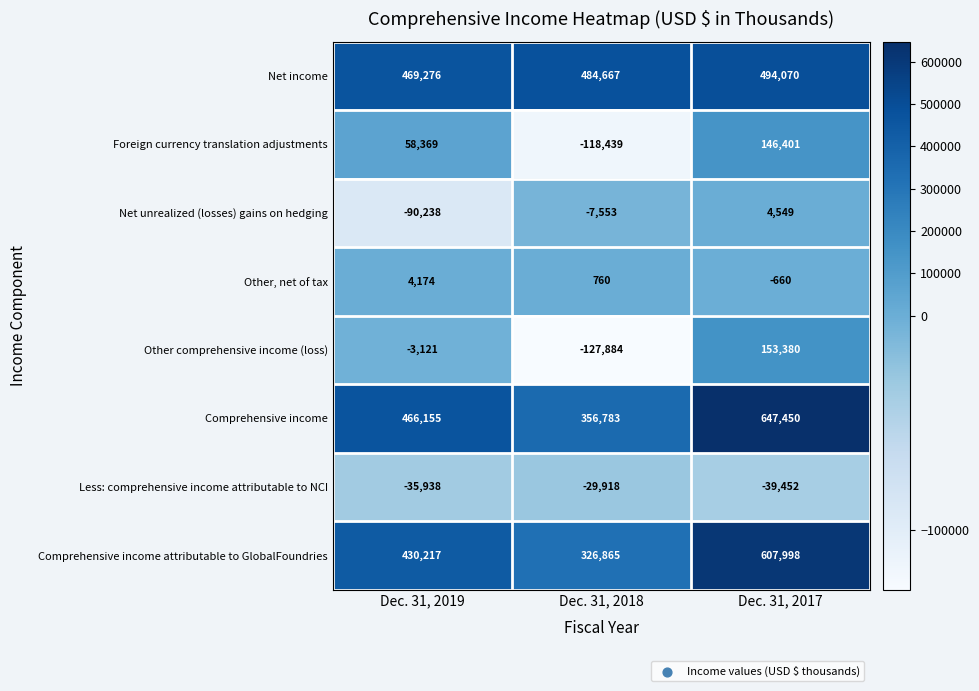

Reading left to right, transcribe all the data shown in this chart.

Net income: Dec. 31, 2019=469276	Dec. 31, 2018=484667	Dec. 31, 2017=494070
Foreign currency translation adjustments: Dec. 31, 2019=58369	Dec. 31, 2018=-118439	Dec. 31, 2017=146401
Net unrealized (losses) gains on hedging: Dec. 31, 2019=-90238	Dec. 31, 2018=-7553	Dec. 31, 2017=4549
Other, net of tax: Dec. 31, 2019=4174	Dec. 31, 2018=760	Dec. 31, 2017=-660
Other comprehensive income (loss): Dec. 31, 2019=-3121	Dec. 31, 2018=-127884	Dec. 31, 2017=153380
Comprehensive income: Dec. 31, 2019=466155	Dec. 31, 2018=356783	Dec. 31, 2017=647450
Less: comprehensive income attributable to NCI: Dec. 31, 2019=-35938	Dec. 31, 2018=-29918	Dec. 31, 2017=-39452
Comprehensive income attributable to GlobalFoundries: Dec. 31, 2019=430217	Dec. 31, 2018=326865	Dec. 31, 2017=607998